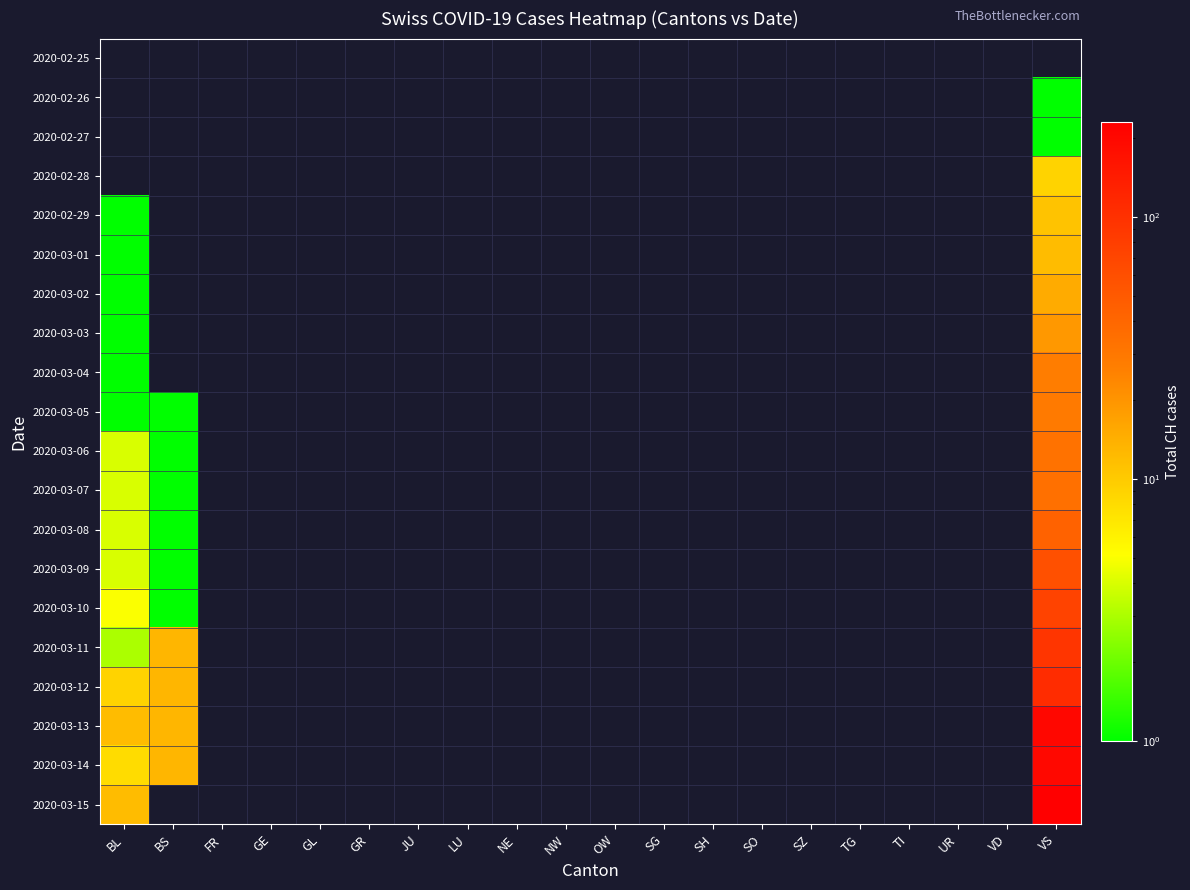

At how many categories does at least one series exceed 214?

1